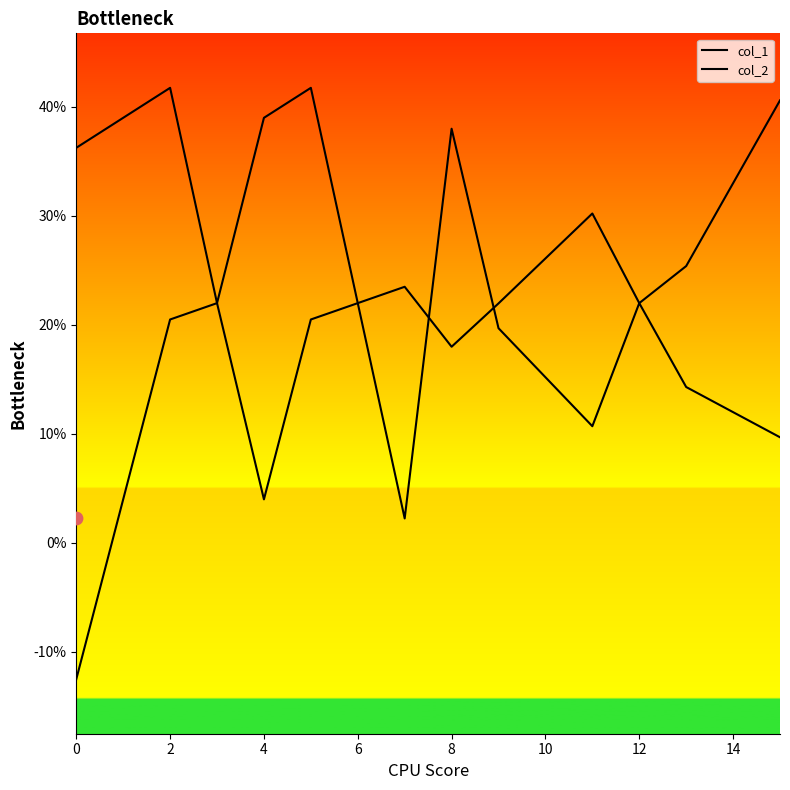

Which series has the widest spread of Y values?

col_2